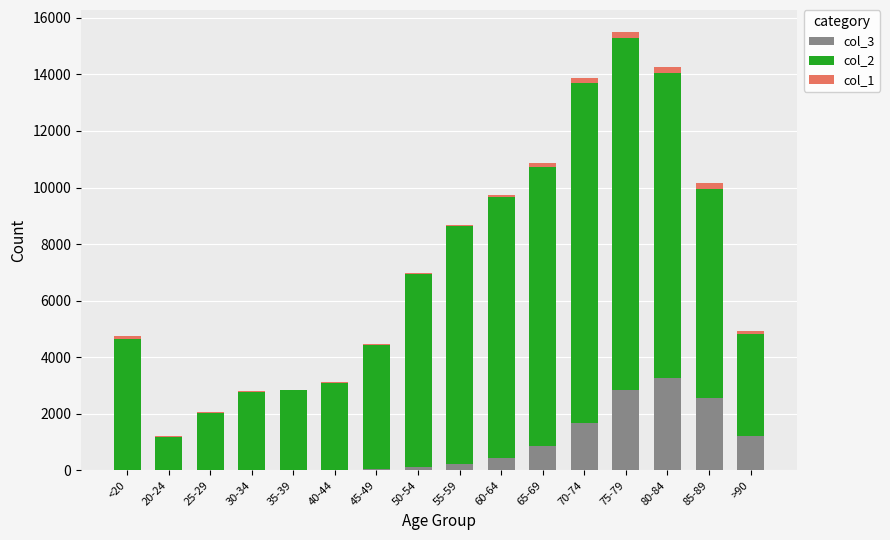

At which label does col_3 reach its peak?

80-84